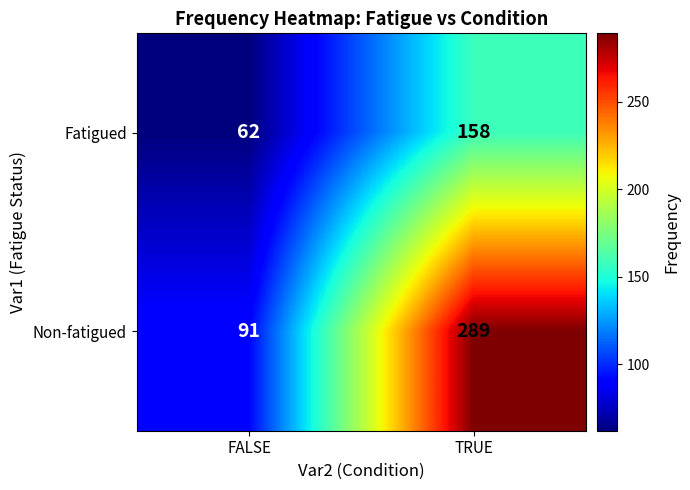

Count the number of categories in the chart.

2